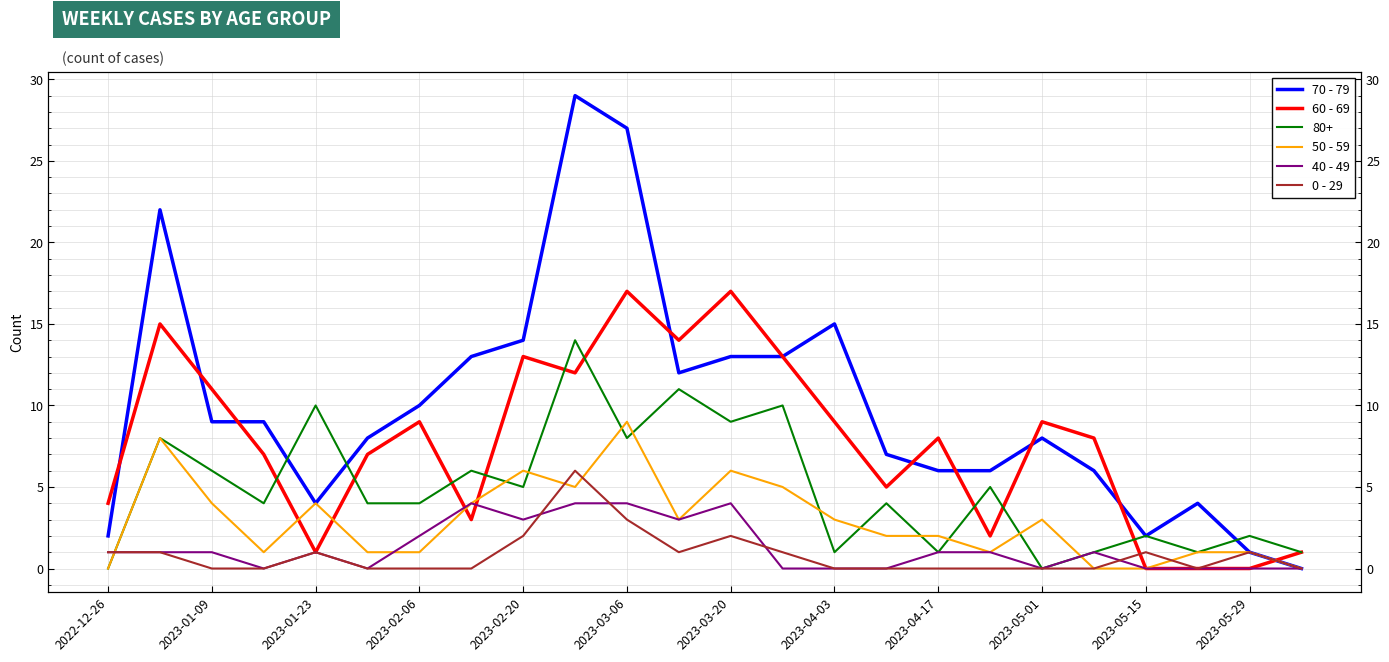

True or false: 50 - 59 and 0 - 29 cross at least once.

True